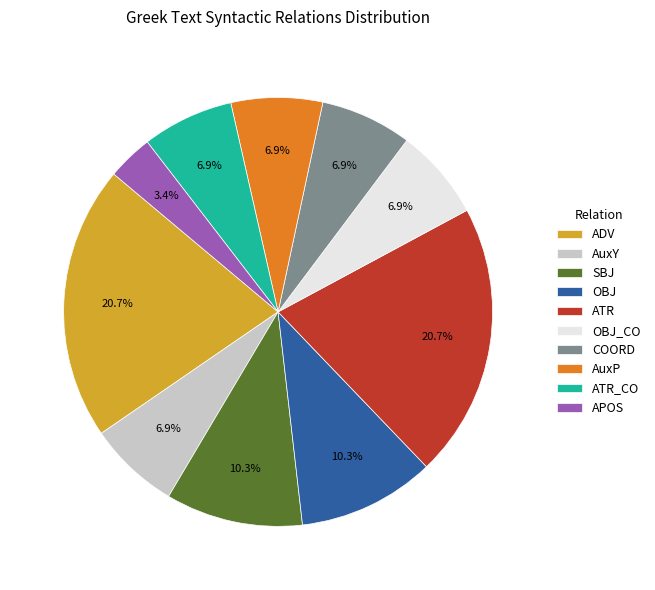

How many segments does this pie chart have?

10